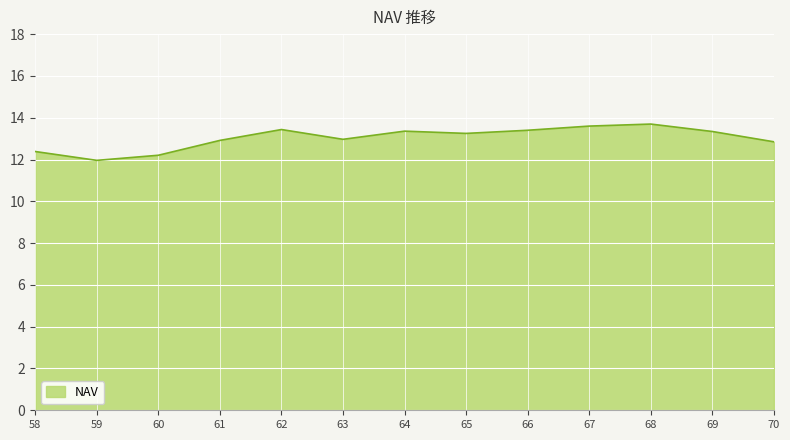

Does the chart have visible grid lines?

Yes